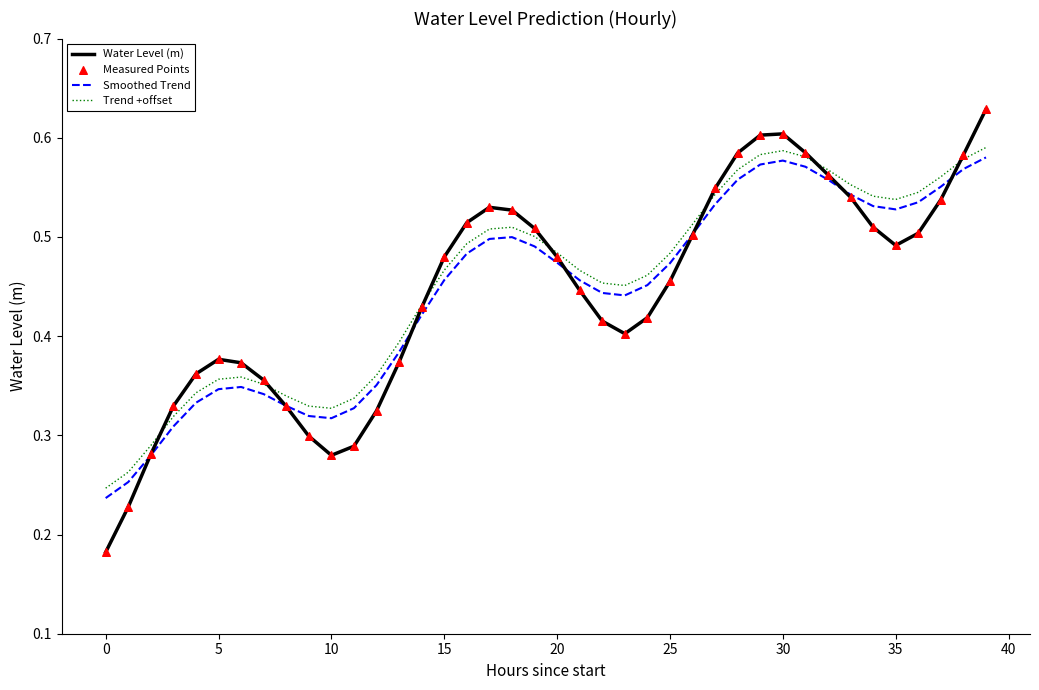

Which series has the widest spread of values?

Water Level (m)